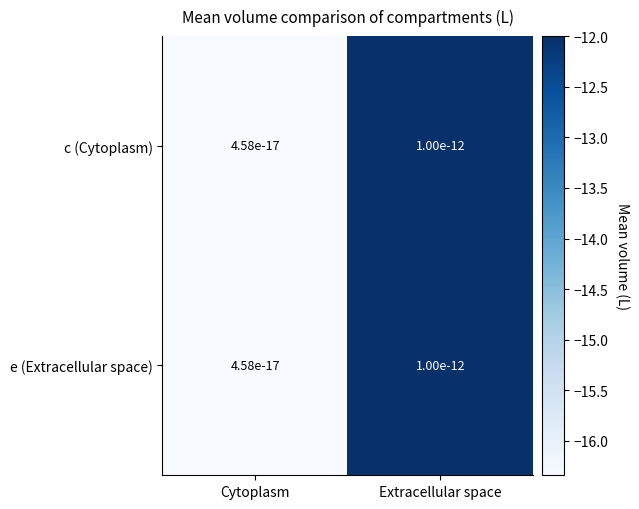

Which series has the largest total across all categories?

c (Cytoplasm)